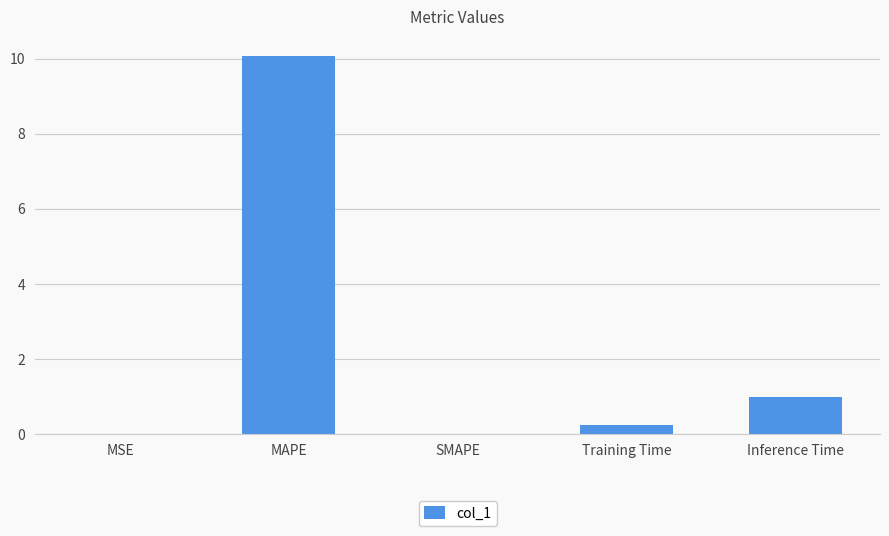

What is the change in value from SMAPE to Training Time?

+0.2